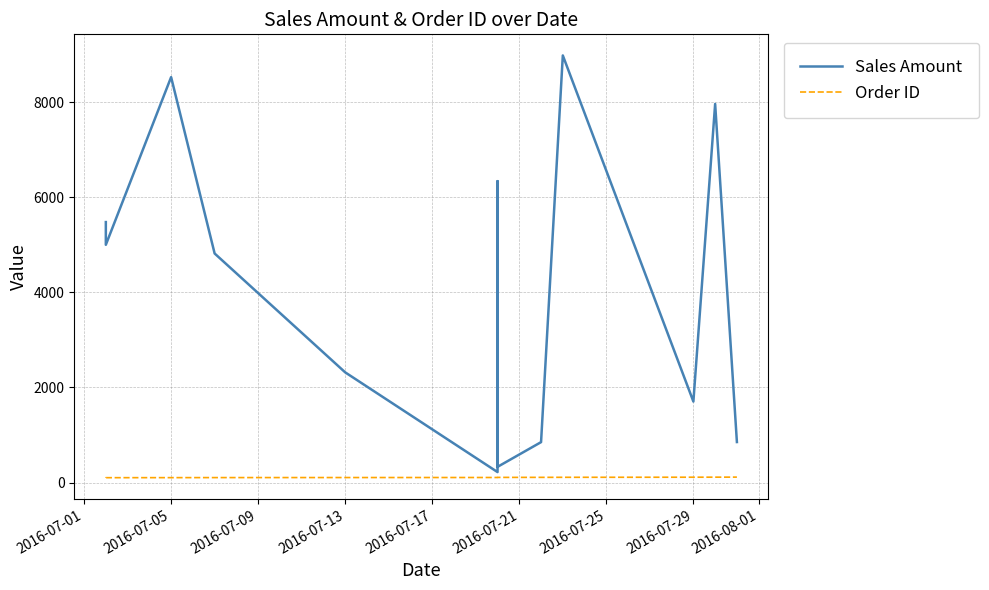

How many categories are shown in the chart?

13